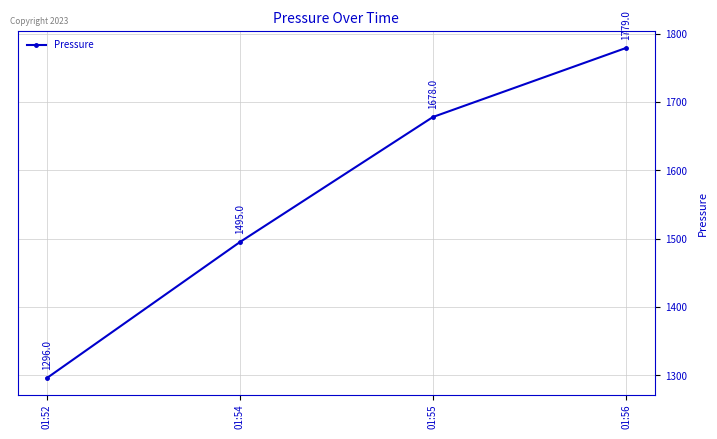

Rank the categories by value from highest to lowest.

01:56, 01:55, 01:54, 01:52